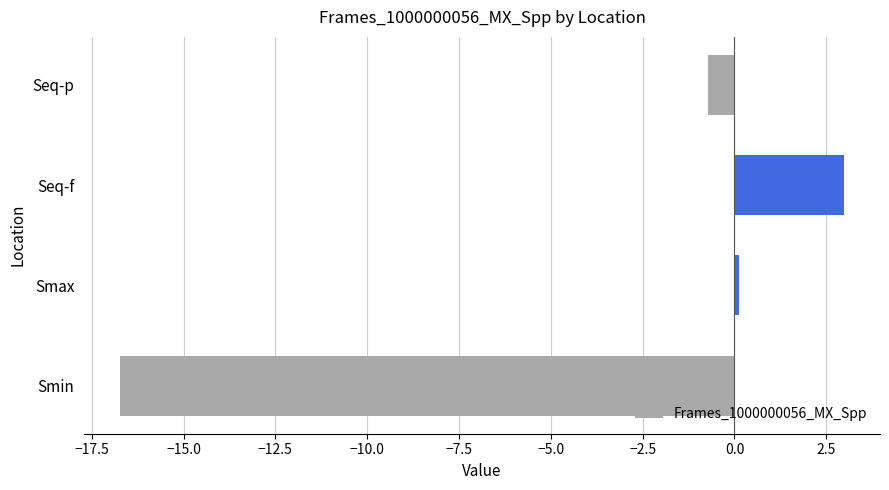

What is the difference between the maximum and second lowest values?

3.7